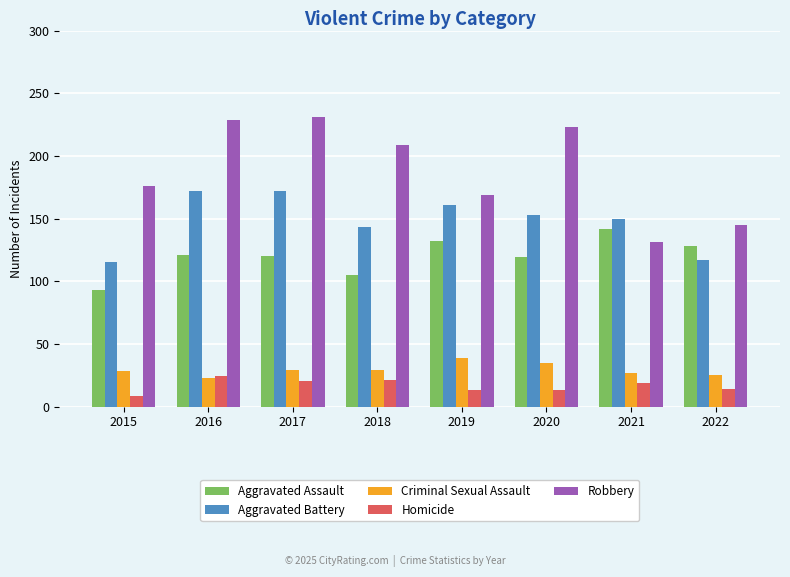

Is the value of Aggravated Assault at 2018 greater than the value of Aggravated Battery at 2017?

No